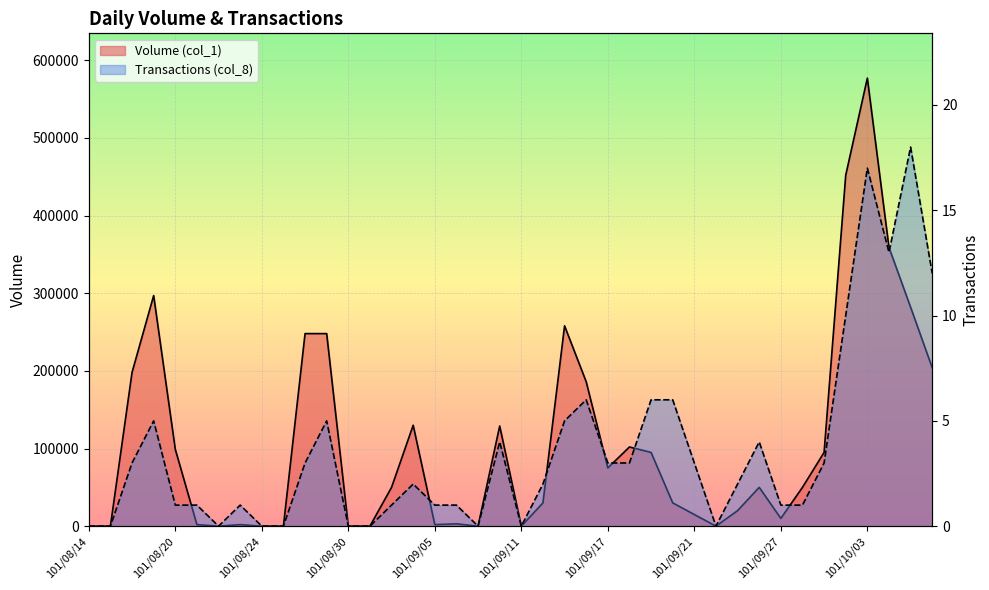

Rank the series by their average value, from lowest to highest.

Transactions (col_8), Volume (col_1)